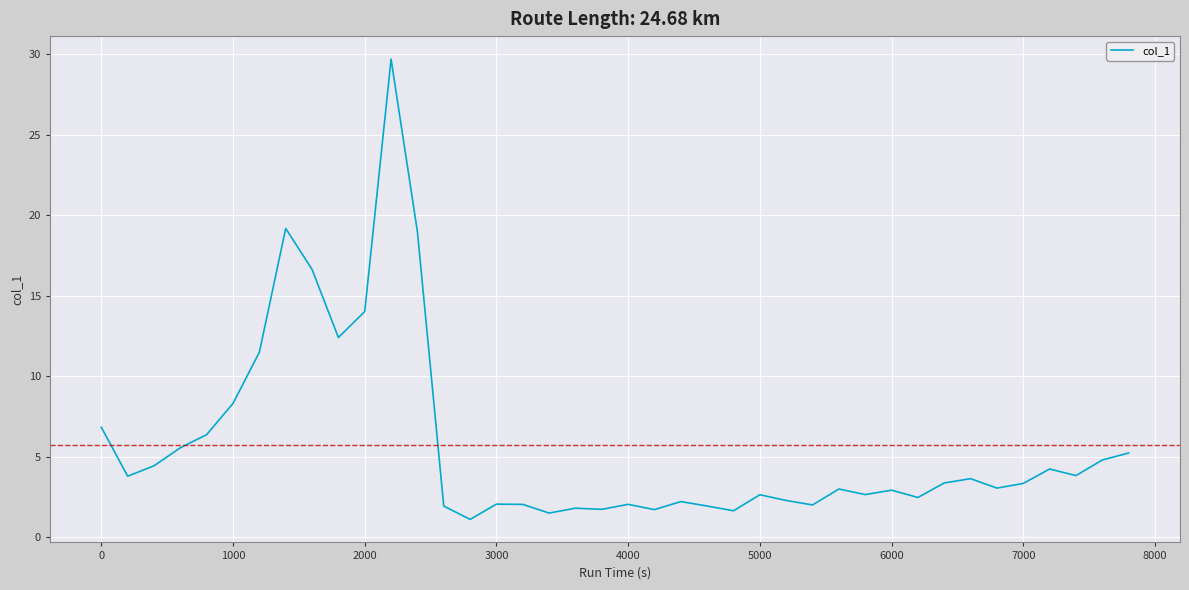

What is the greatest value displayed?

29.7